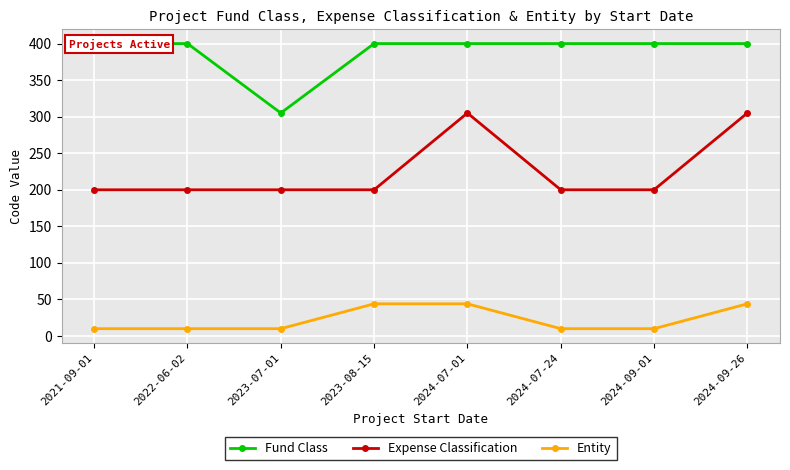

What is the label of the 3rd point from the left?

2023-07-01